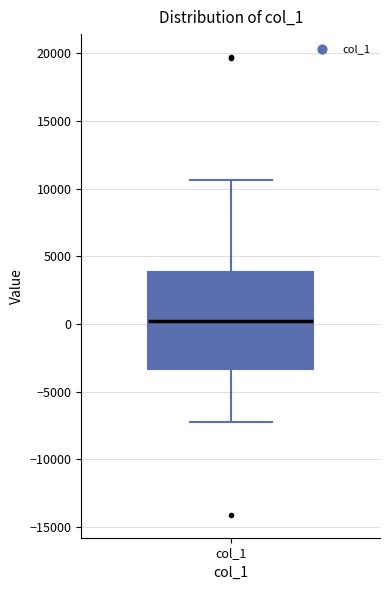

Transcribe this box plot: give where the median line is, the range the box spans, and where the two whiskers end, as read against the y-axis. The values are not printed on the chart, so give them approximately, as read against the axis.

median 0, box -3500 to 4000, whiskers -7000 to 10500